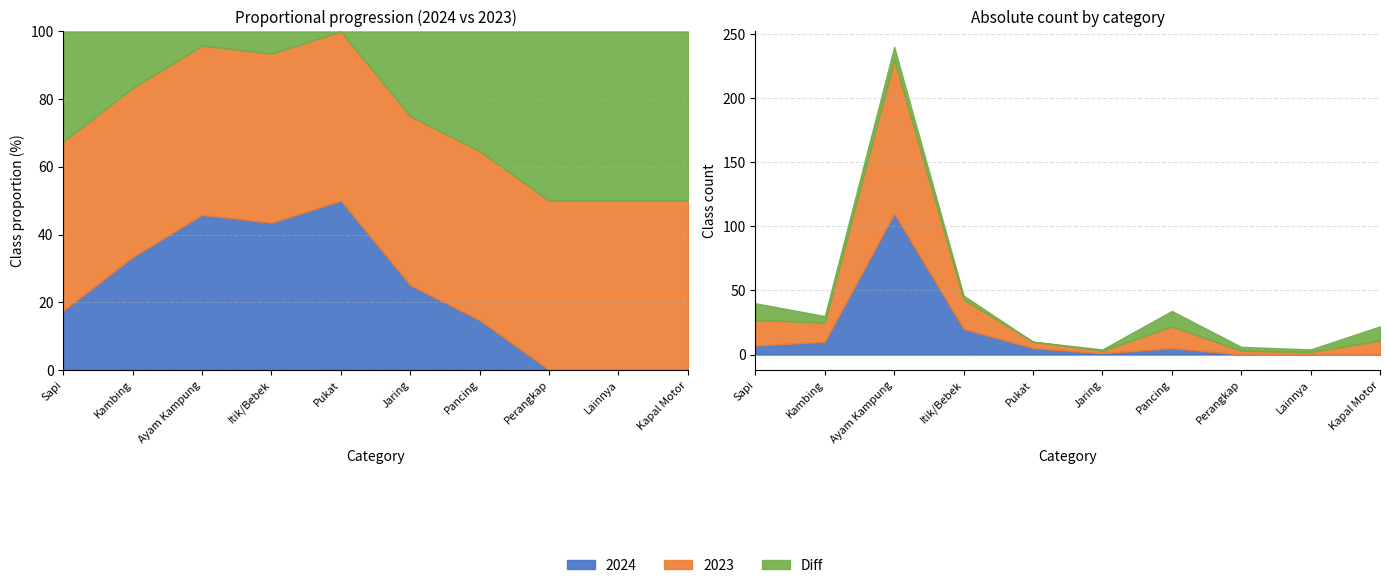

Where is 2023 nearest to the value 61?

Itik/Bebek